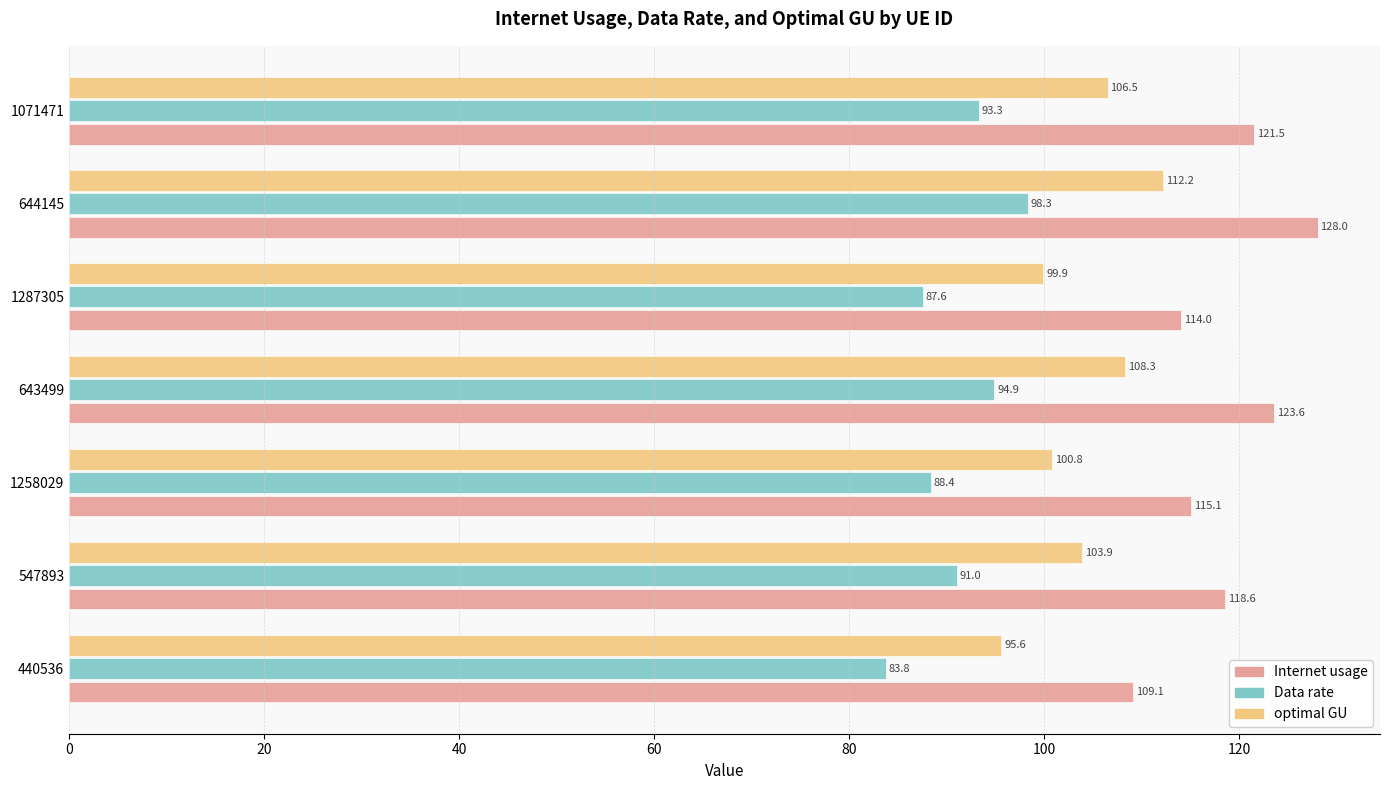

Rank the series by their maximum value, from highest to lowest.

Internet usage, optimal GU, Data rate